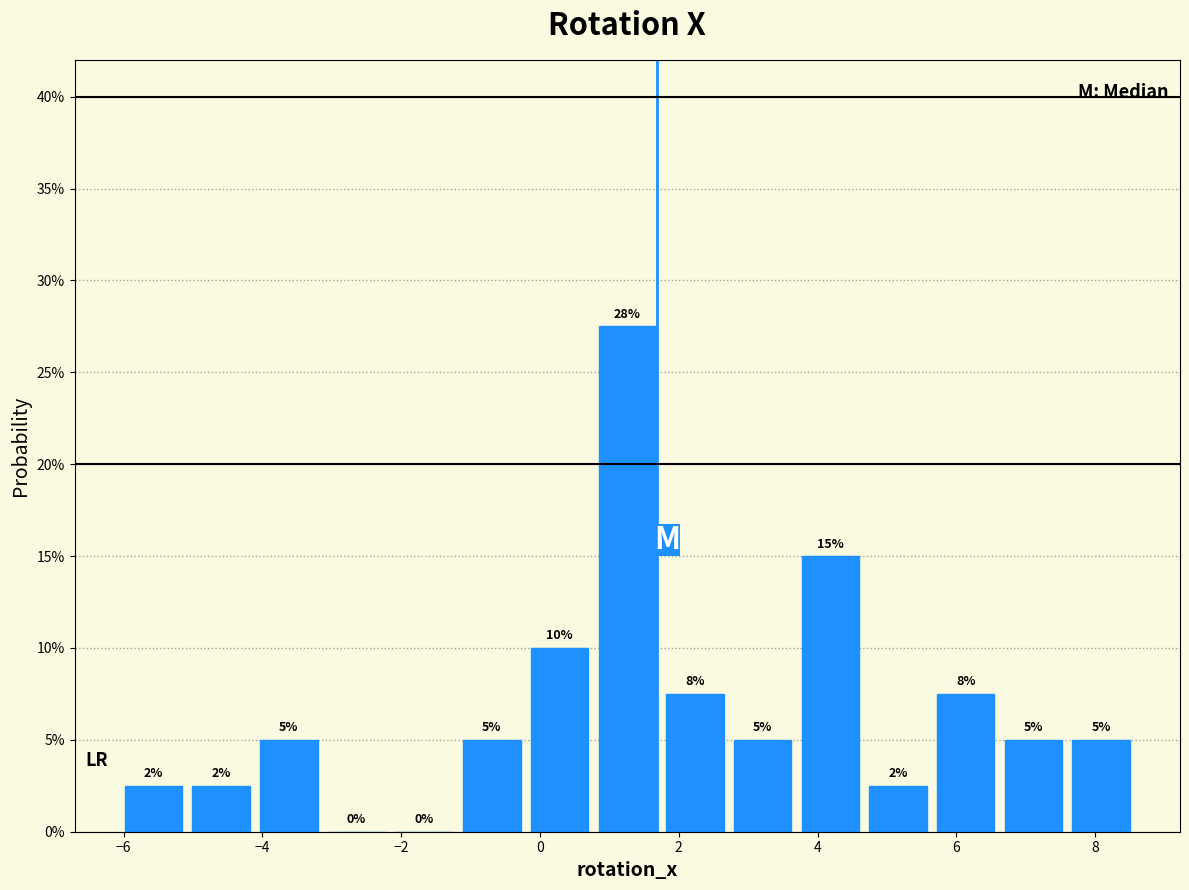

Which range on the x-axis has the tallest bar?

0.8 to 1.8